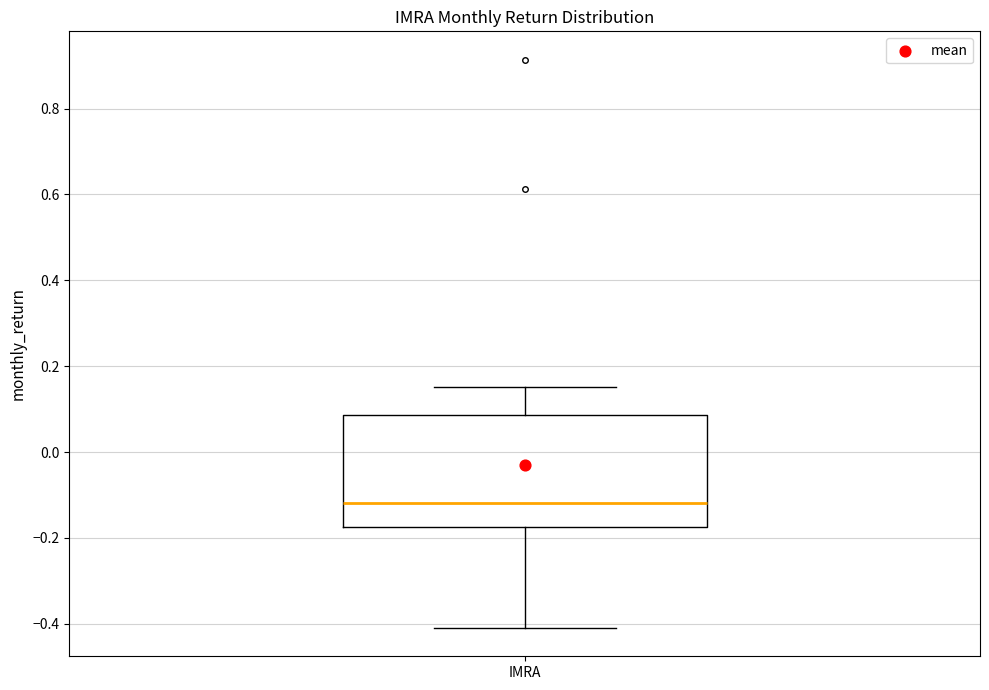

Where does the median line of the box for IMRA sit on the y-axis? The values are not printed on the chart, so give them approximately, as read against the axis.

-0.12